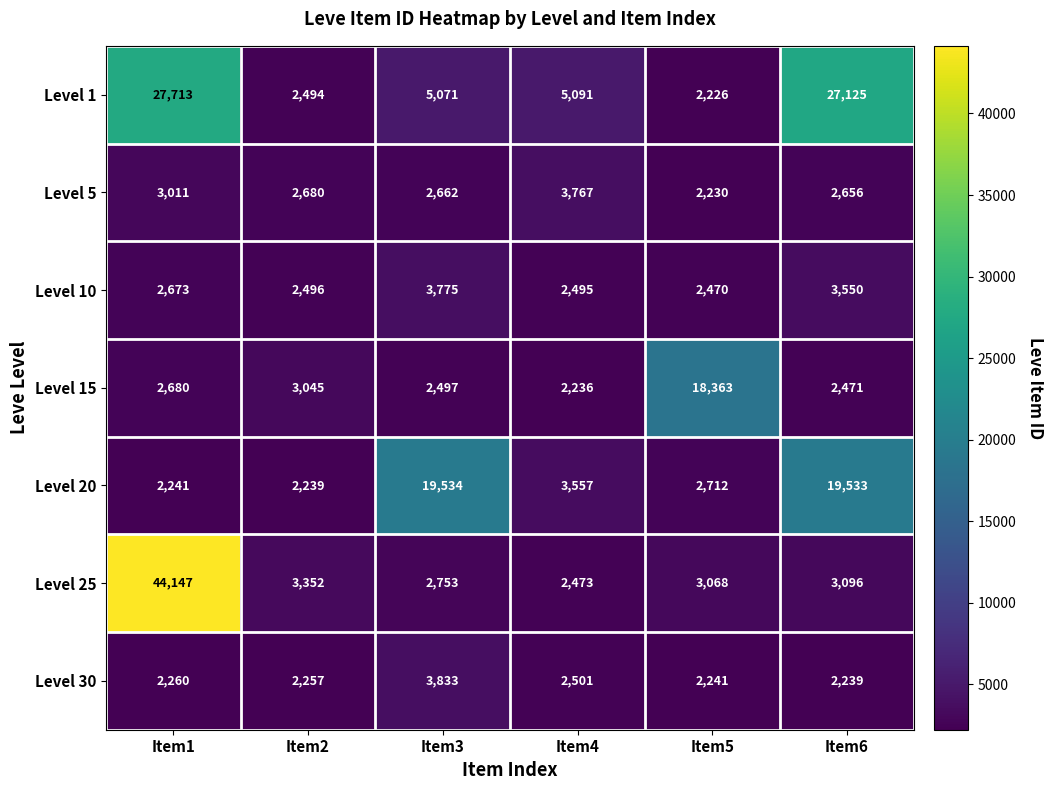

What is the spread (max minus min) of values at Item1?

41906